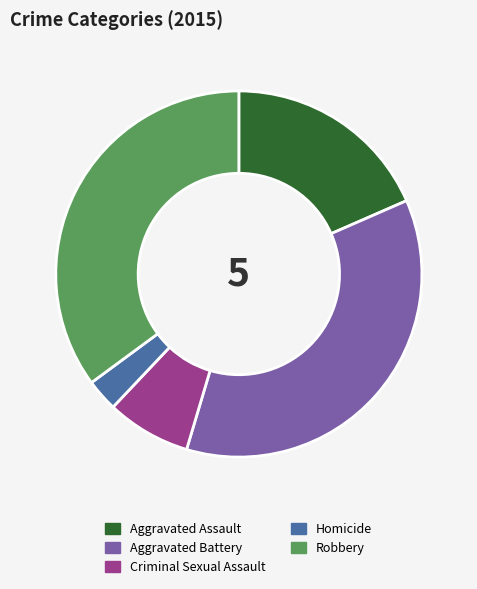

Approximately how many times larger is the value at Aggravated Assault compared to Aggravated Battery?

0.5